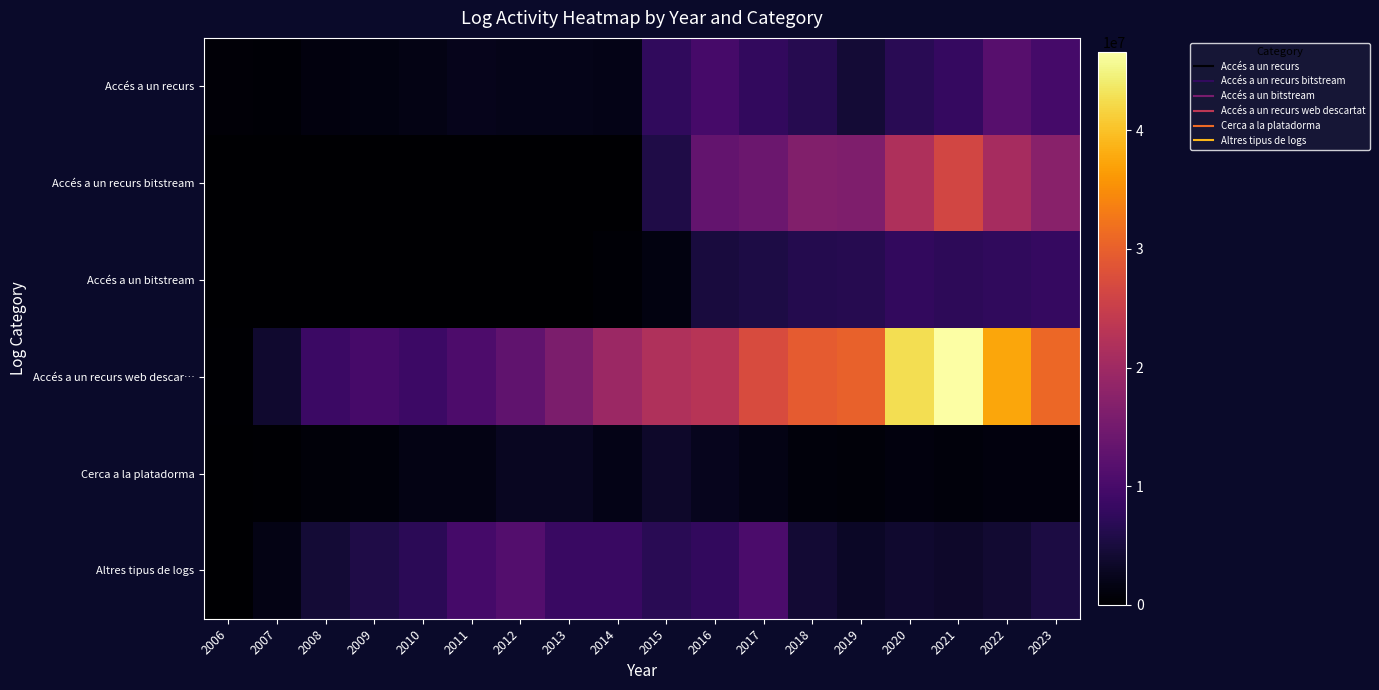

At how many categories does at least one series exceed 40798192?

2